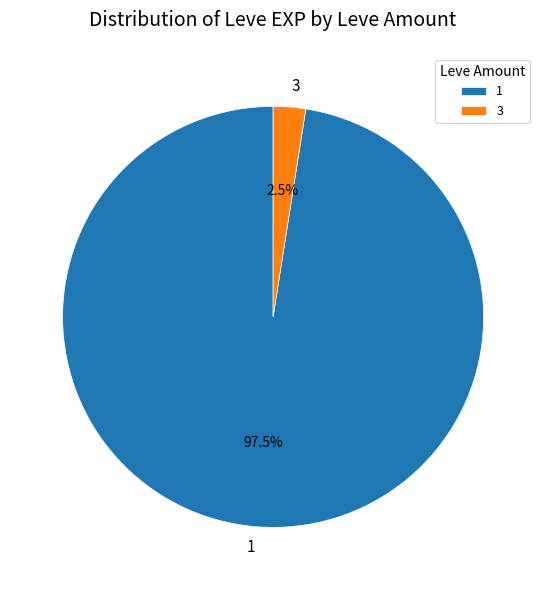

Is there a majority slice in this chart?

Yes